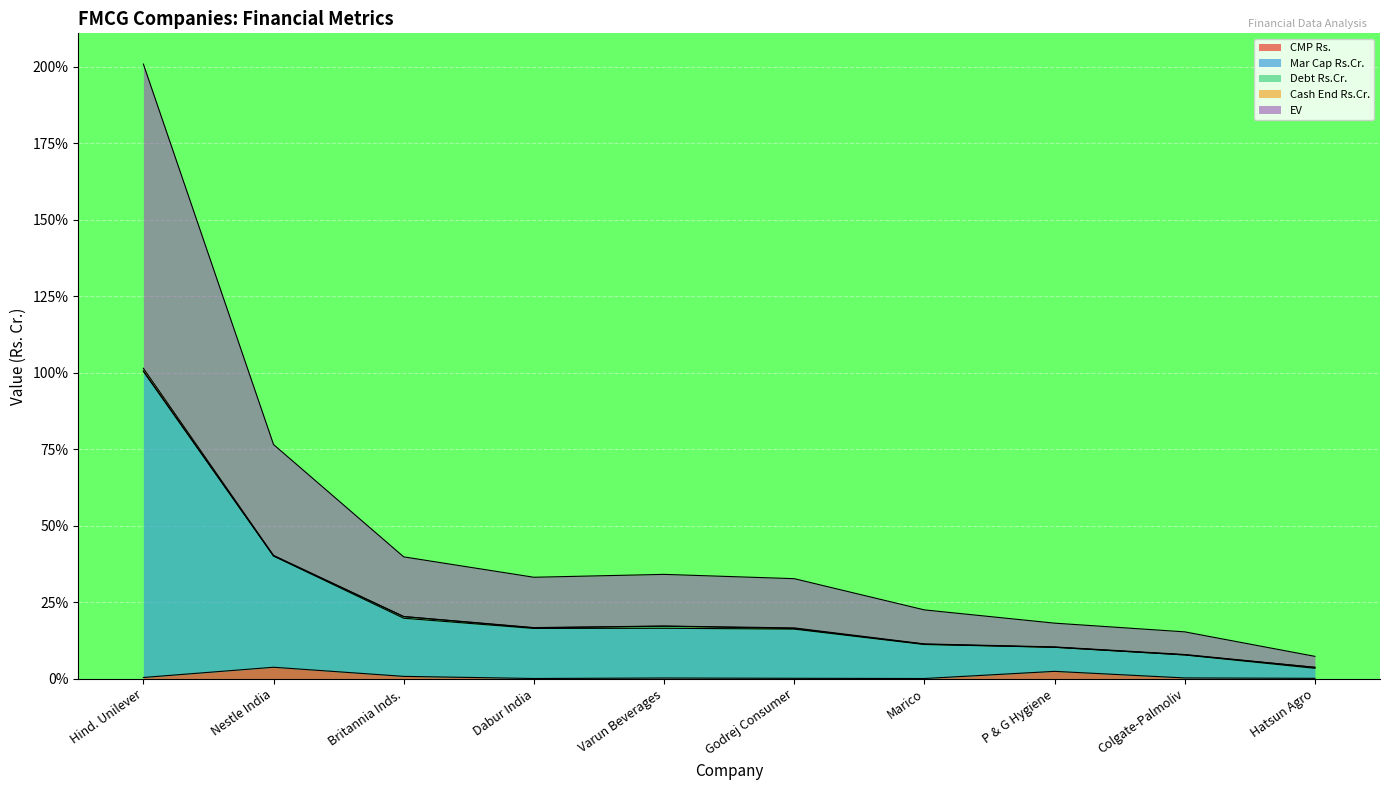

How many lines are shown in the chart?

5